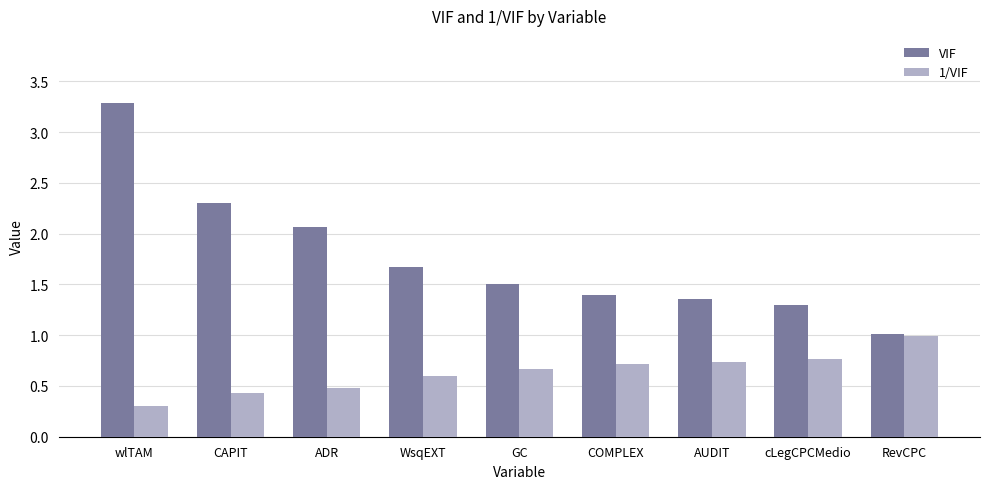

True or false: VIF has a value of 1.3 at cLegCPCMedio.

True